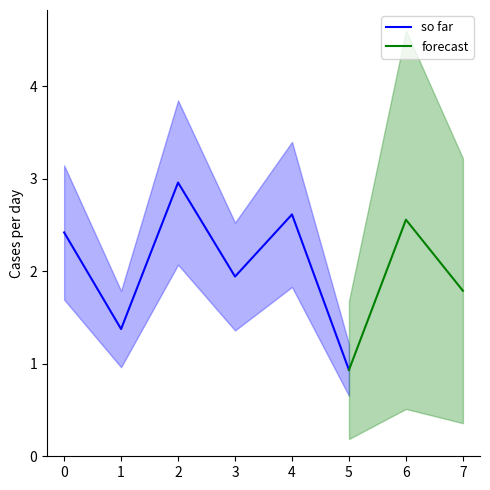

Where is the data nearest to the value 1?

5